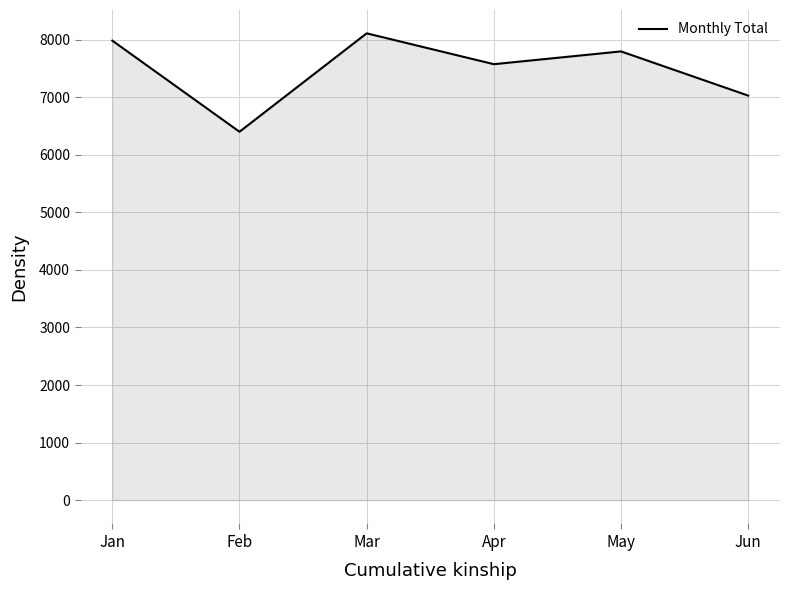

Where is the data nearest to the value 7256?

Jun